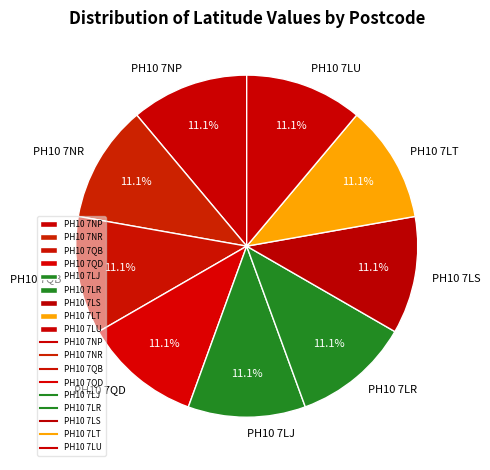

Is there a majority slice in this chart?

No